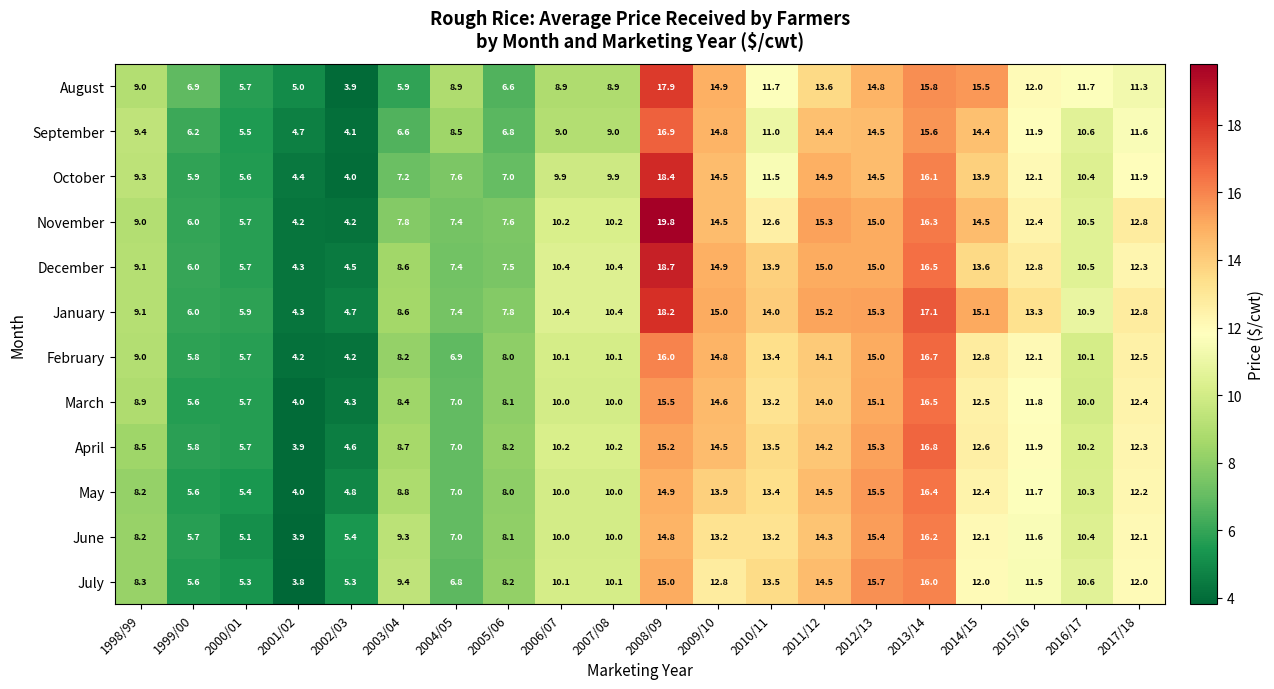

Which category has the highest value in the February series?

2013/14